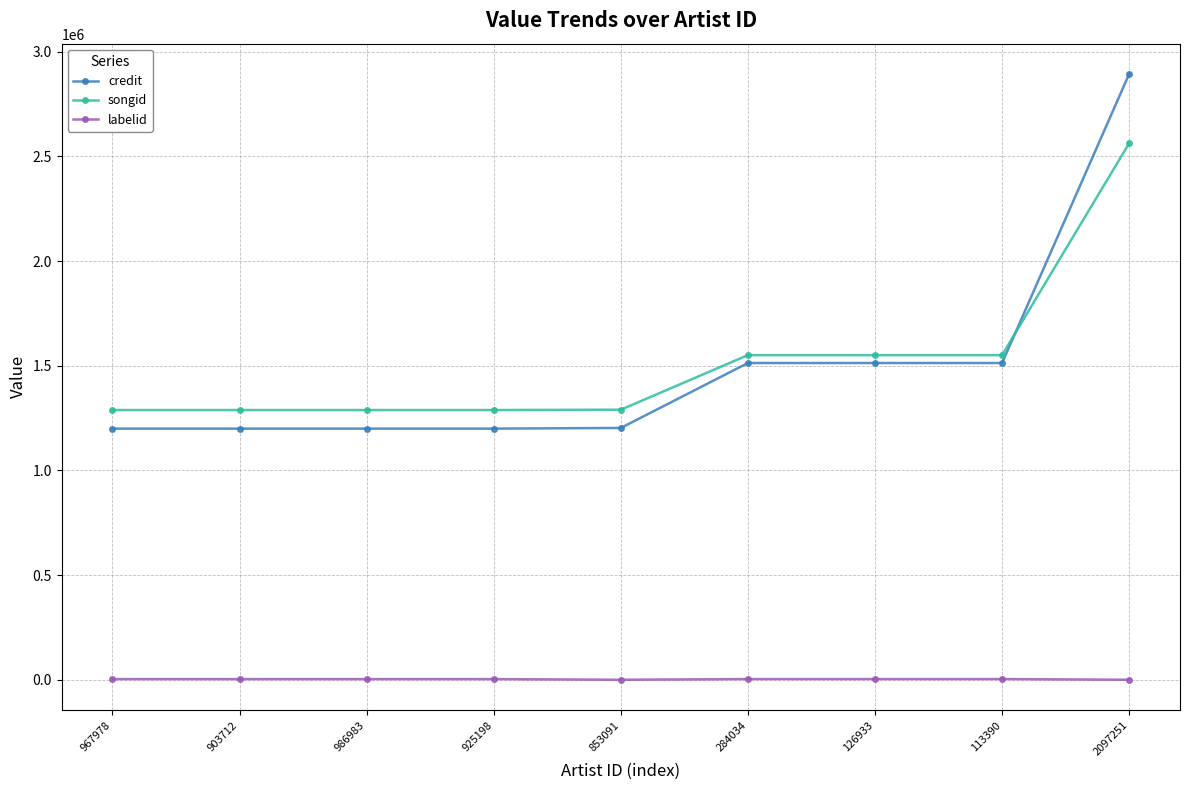

True or false: credit and labelid cross at least once.

False